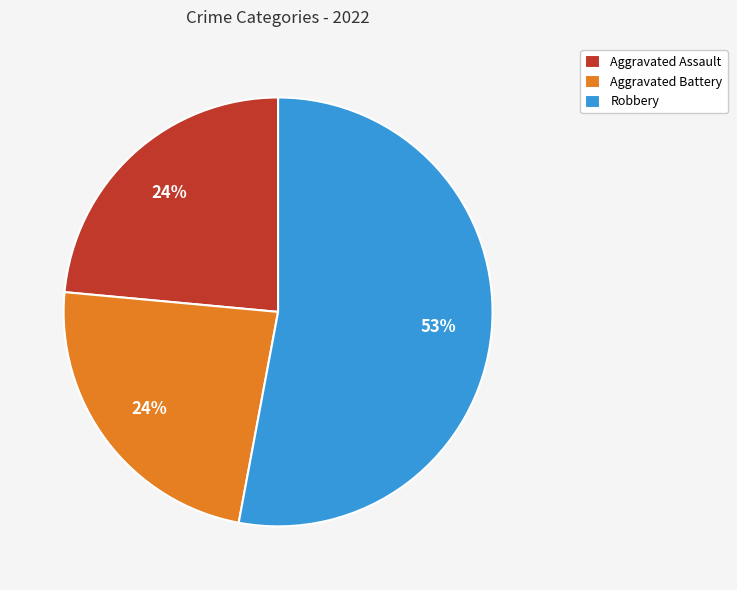

To the nearest percent, what is the combined percentage of Robbery and Aggravated Battery?

76%